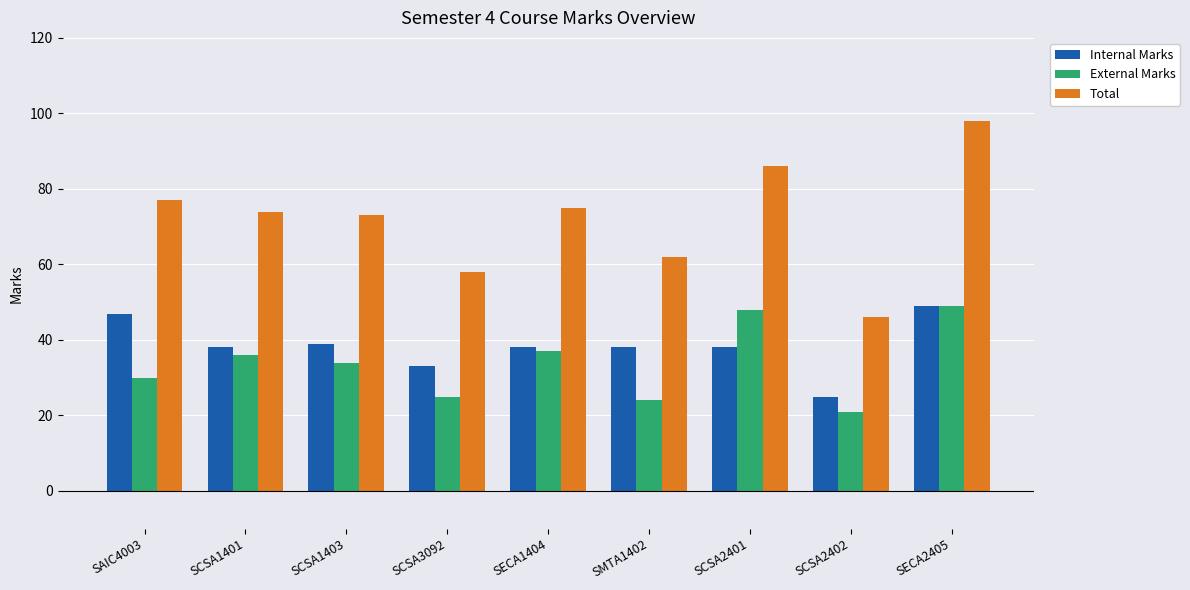

True or false: Internal Marks has a value of 43 at SCSA2402.

False